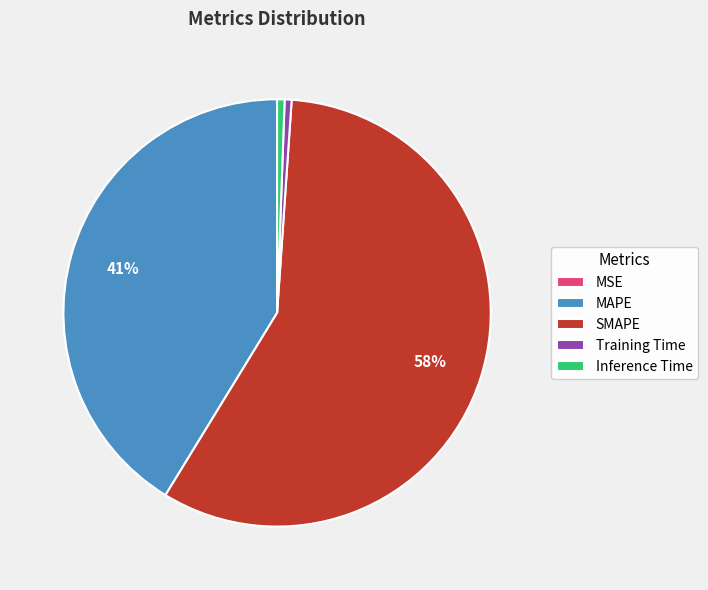

What percentage is the Inference Time slice, to the nearest percent?

1%